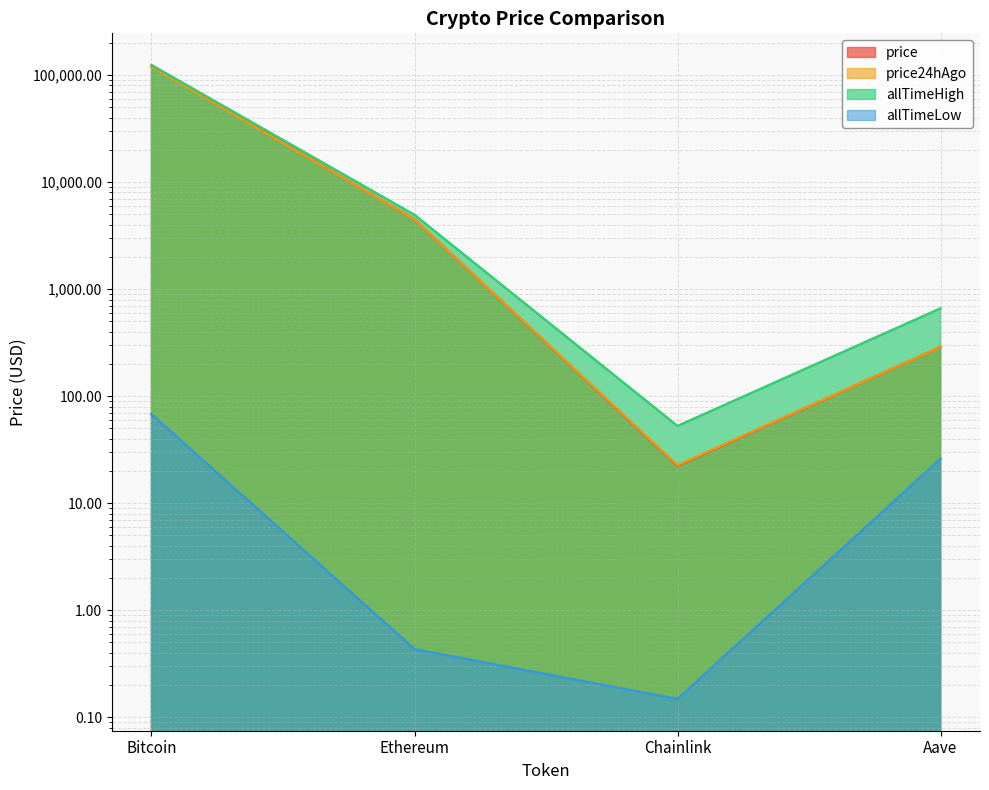

What is the value of the price point at the 3rd from the left?

22.3